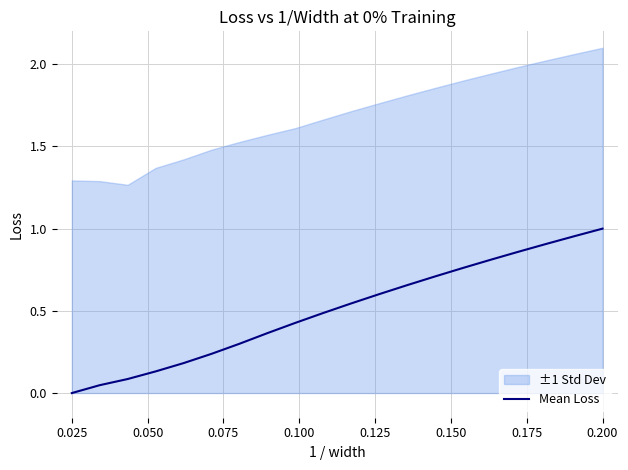

The value of Mean Loss at 0.200 is 1.5. True or false?

False